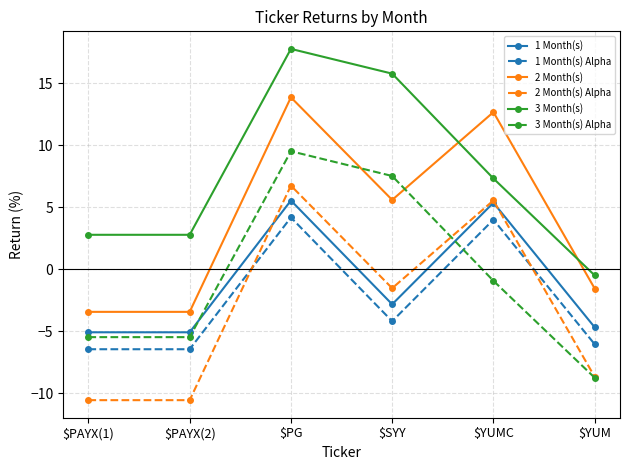

What is the label of the 5th point from the right?

$PAYX(2)